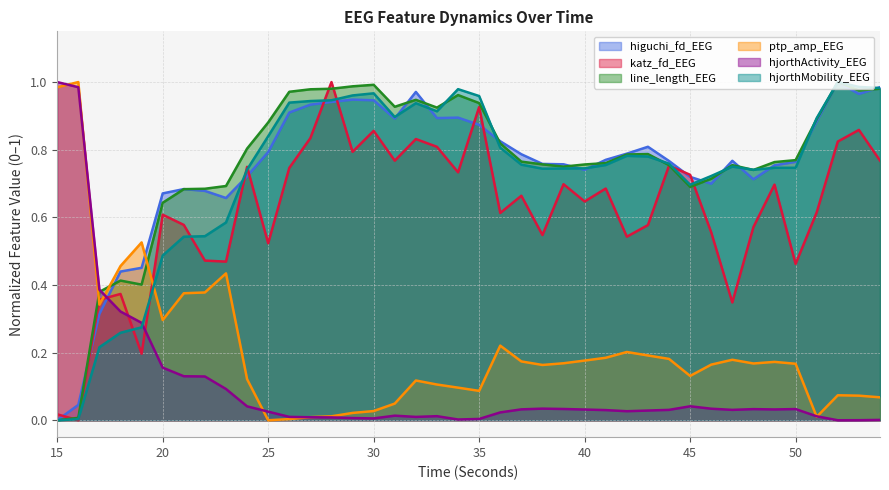

Does the chart display data point markers on the line(s)?

No